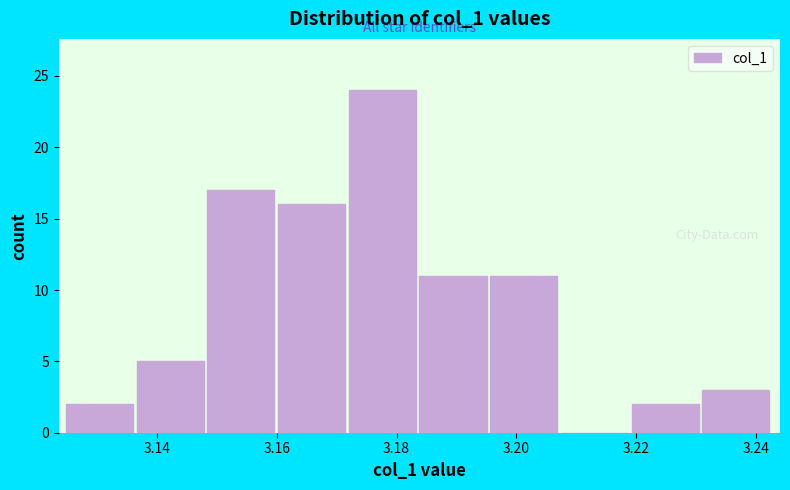

What is the height of the bar covering 3.136 to 3.148 on the x-axis? Neither the bar edges nor the heights are printed on the chart, so give them approximately, as read against the axes.

5